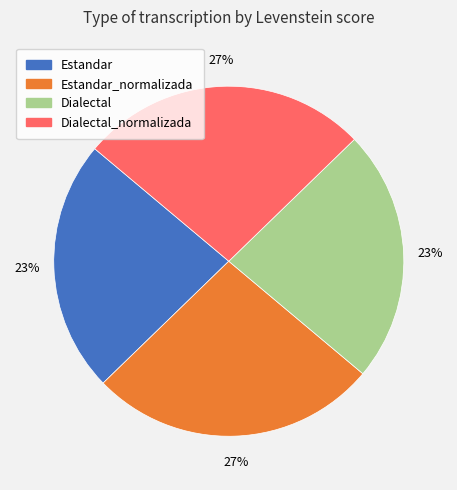

To the nearest percent, what is the average slice percentage?

25%